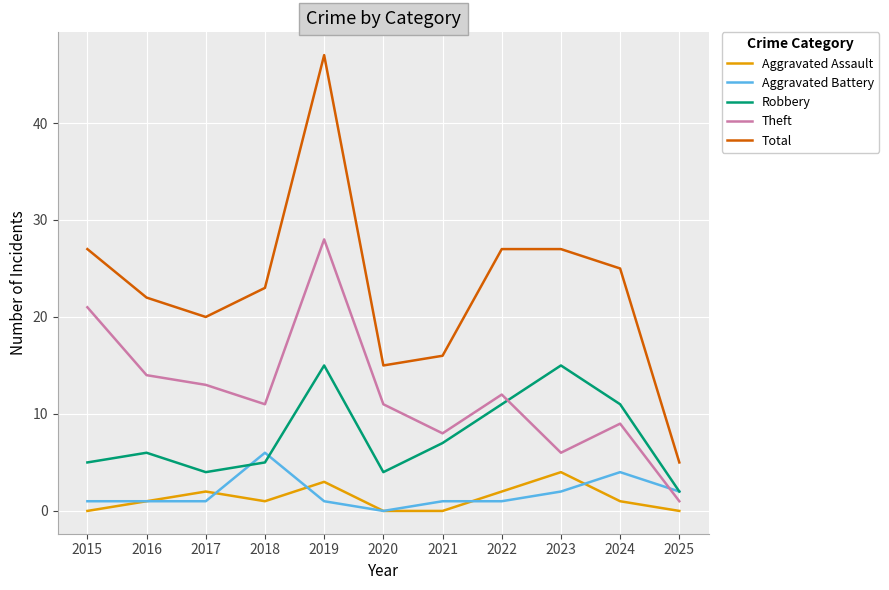

What is the difference between the maximum and minimum values in the Aggravated Battery series?

6